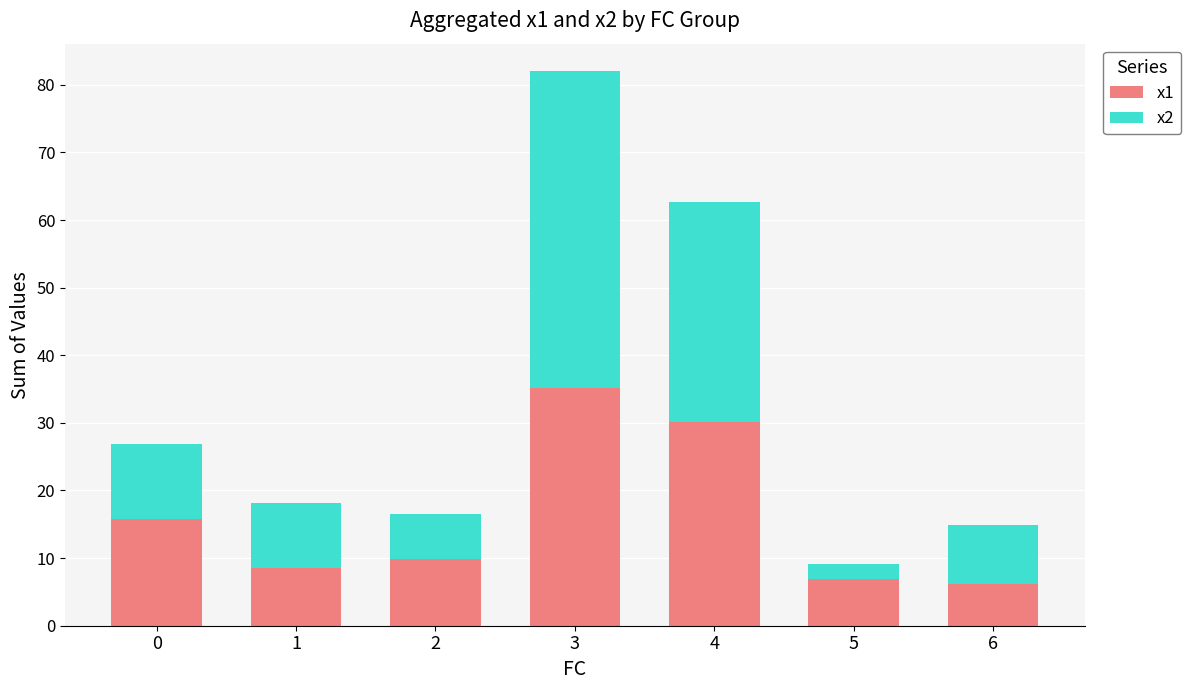

What is the average value of the x1 series?

16.1